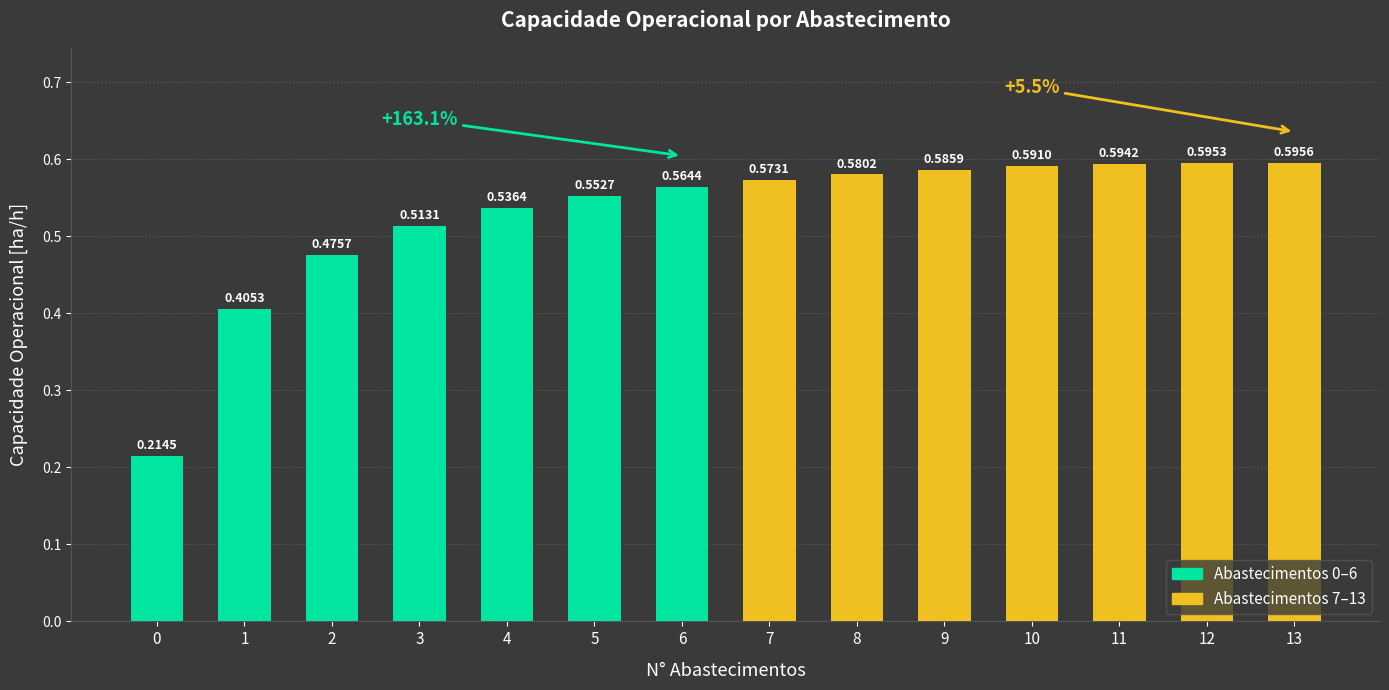

Does the chart contain any negative values?

No